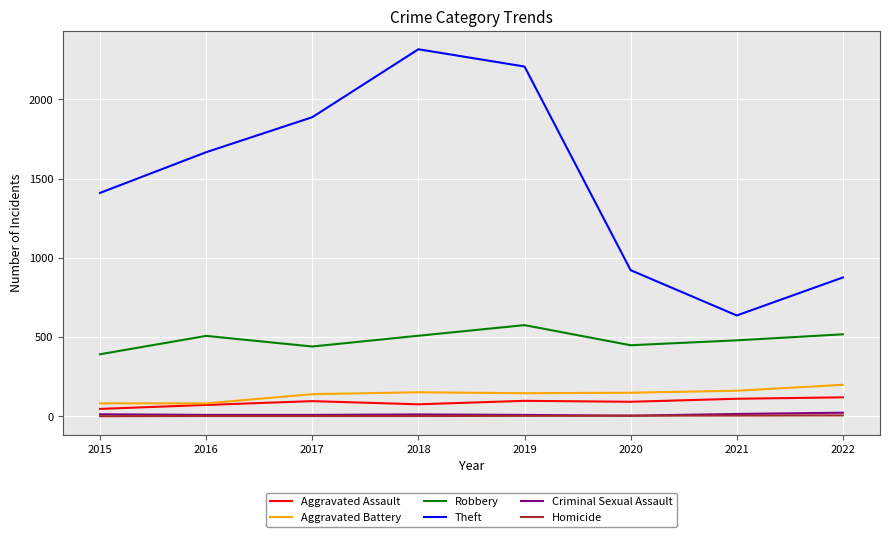

How many lines are shown in the chart?

6